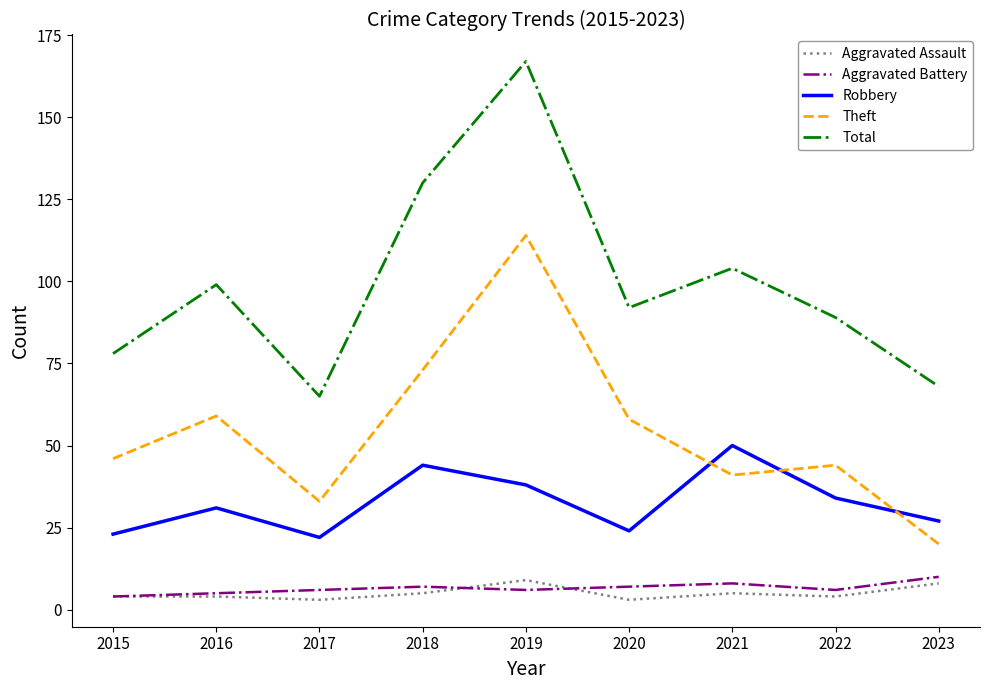

What is the difference between the Robbery values at 2023 and 2019?

11